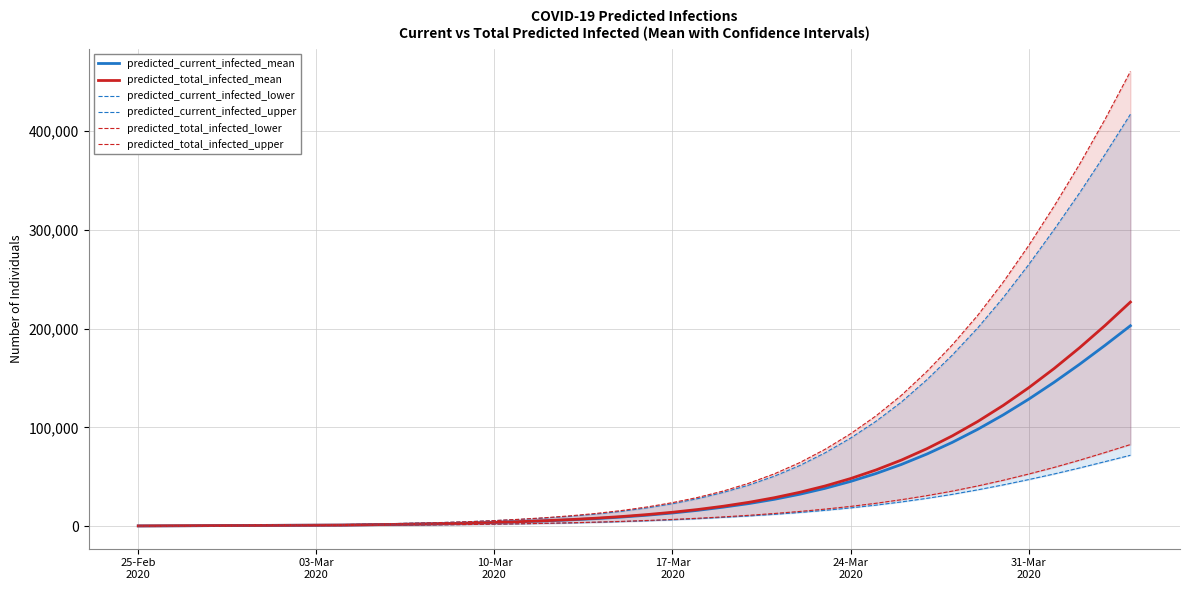

What is the maximum value for predicted_total_infected_upper?

460416